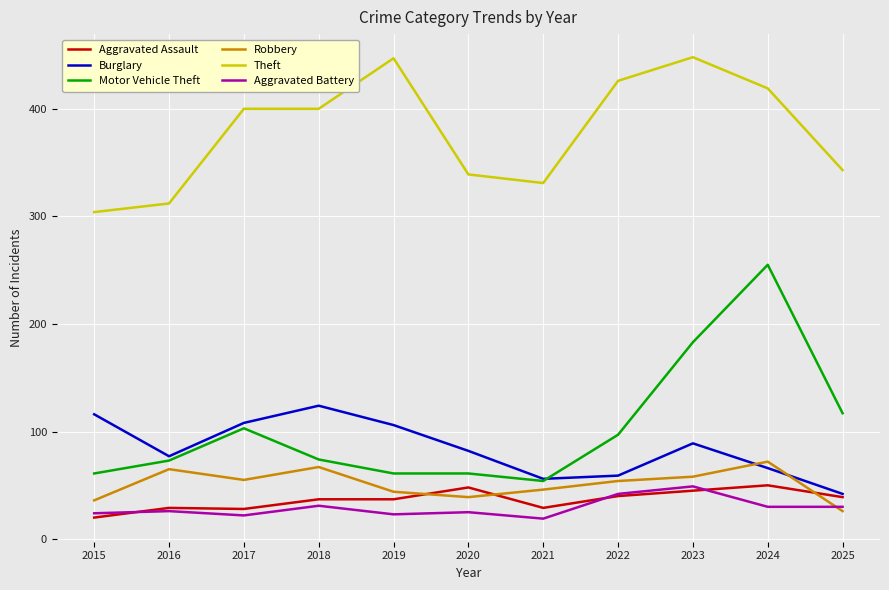

The value of Motor Vehicle Theft at 2016 is 73. True or false?

True